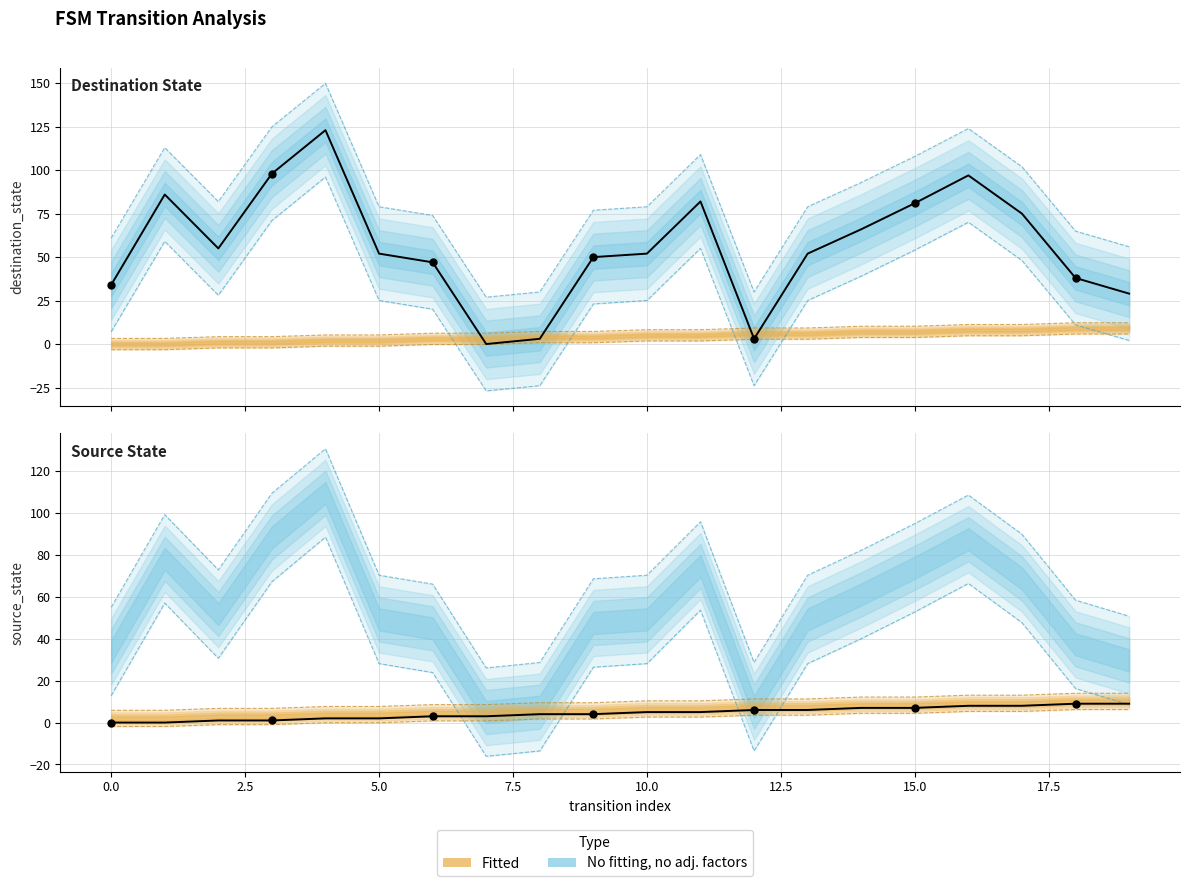

Which series reaches the minimum Y coordinate?

destination_state